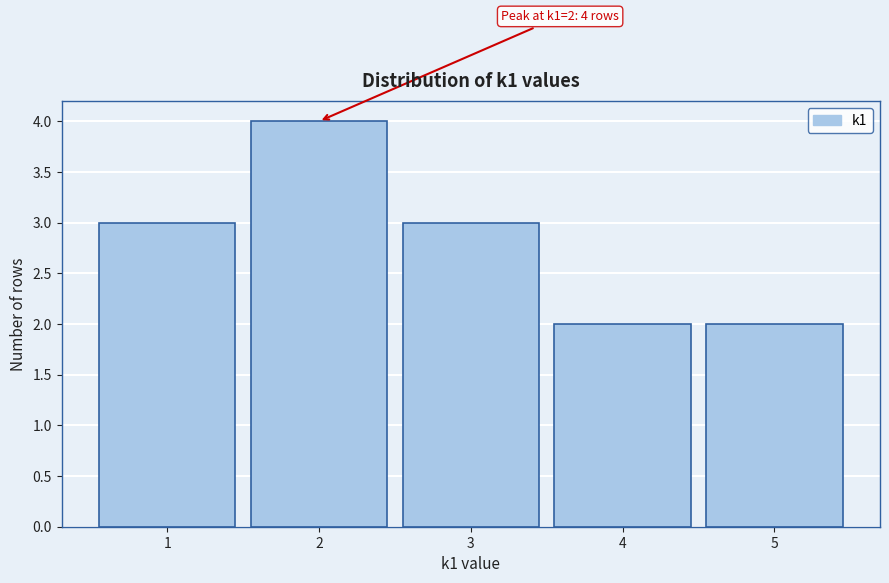

Over which range of the x-axis is the bar tallest?

1.5 to 2.5